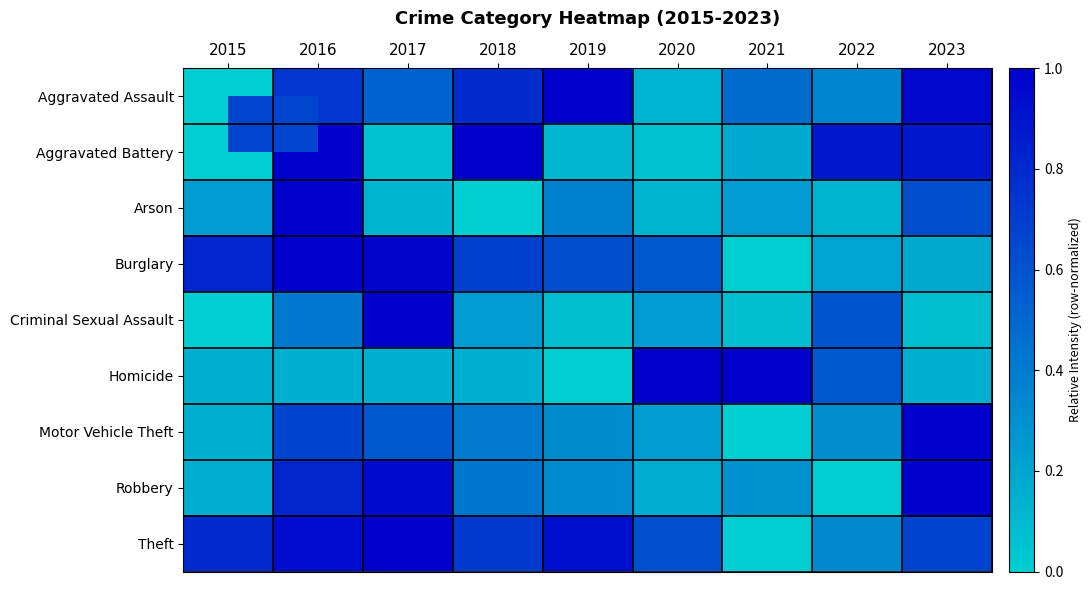

At which category is the sum across all series the highest?

2016